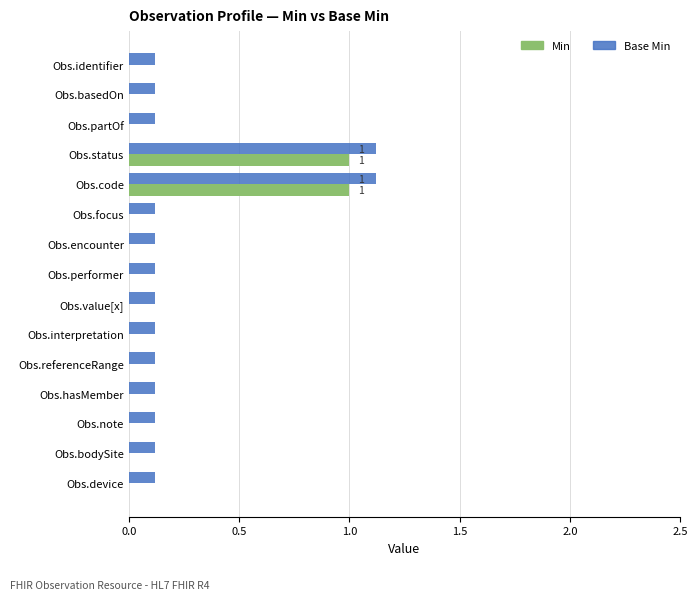

True or false: Min has a value of 0.5 at Obs.note.

False